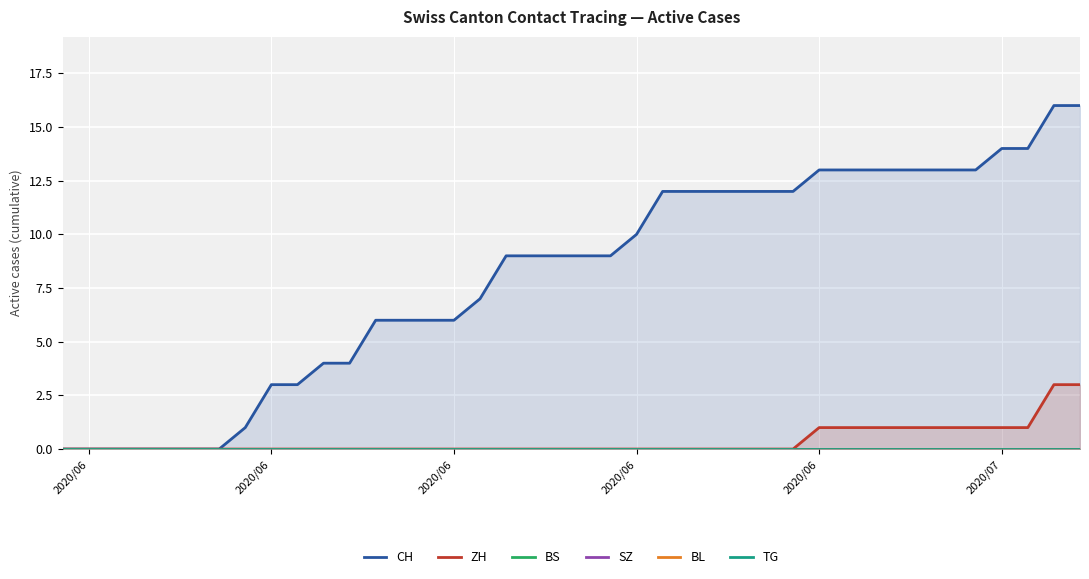

Reading right to left, extract all data points from this chart.

CH: 16	16	14	14	13	13	13	13	13	13	13	12	12	12	12	12	12	10	9	9	9	9	9	7	6	6	6	6	4	4	3	3	1	0	0	0	0	0	0	0
ZH: 3	3	1	1	1	1	1	1	1	1	1	0	0	0	0	0	0	0	0	0	0	0	0	0	0	0	0	0	0	0	0	0	0	0	0	0	0	0	0	0
BS: 0	0	0	0	0	0	0	0	0	0	0	0	0	0	0	0	0	0	0	0	0	0	0	0	0	0	0	0	0	0	0	0	0	0	0	0	0	0	0	0
SZ: 0	0	0	0	0	0	0	0	0	0	0	0	0	0	0	0	0	0	0	0	0	0	0	0	0	0	0	0	0	0	0	0	0	0	0	0	0	0	0	0
BL: 0	0	0	0	0	0	0	0	0	0	0	0	0	0	0	0	0	0	0	0	0	0	0	0	0	0	0	0	0	0	0	0	0	0	0	0	0	0	0	0
TG: 0	0	0	0	0	0	0	0	0	0	0	0	0	0	0	0	0	0	0	0	0	0	0	0	0	0	0	0	0	0	0	0	0	0	0	0	0	0	0	0